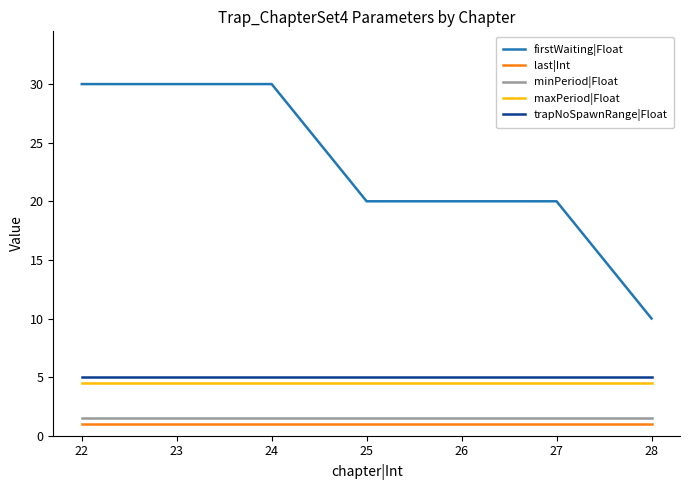

Which series has the widest spread of values?

firstWaiting|Float